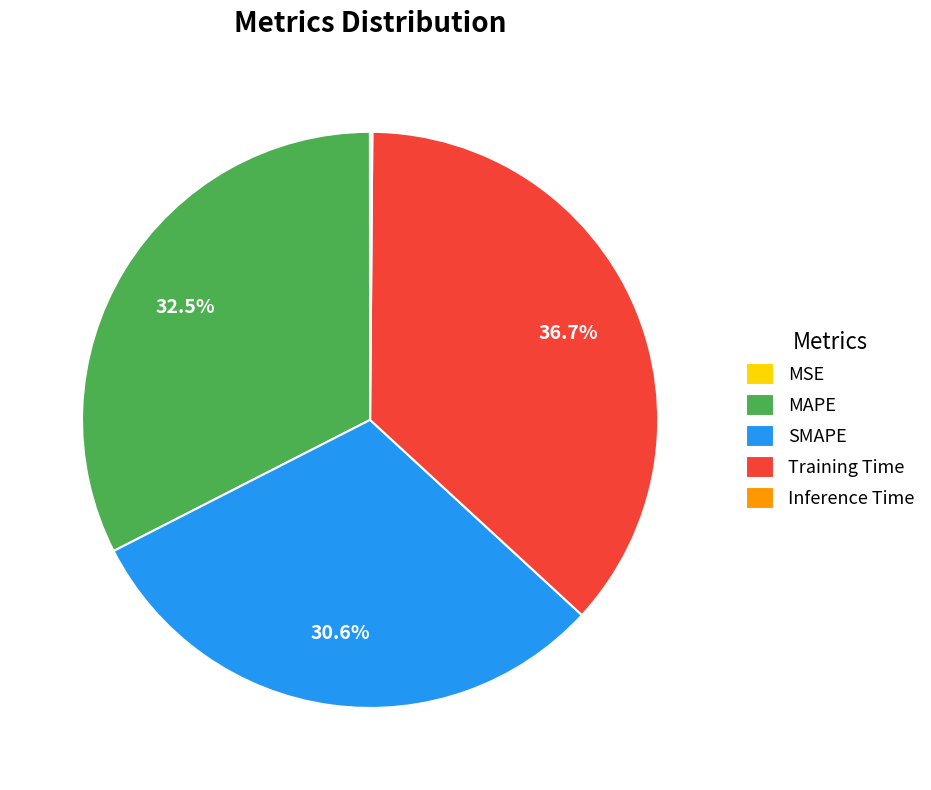

Which slice is the largest?

Training Time